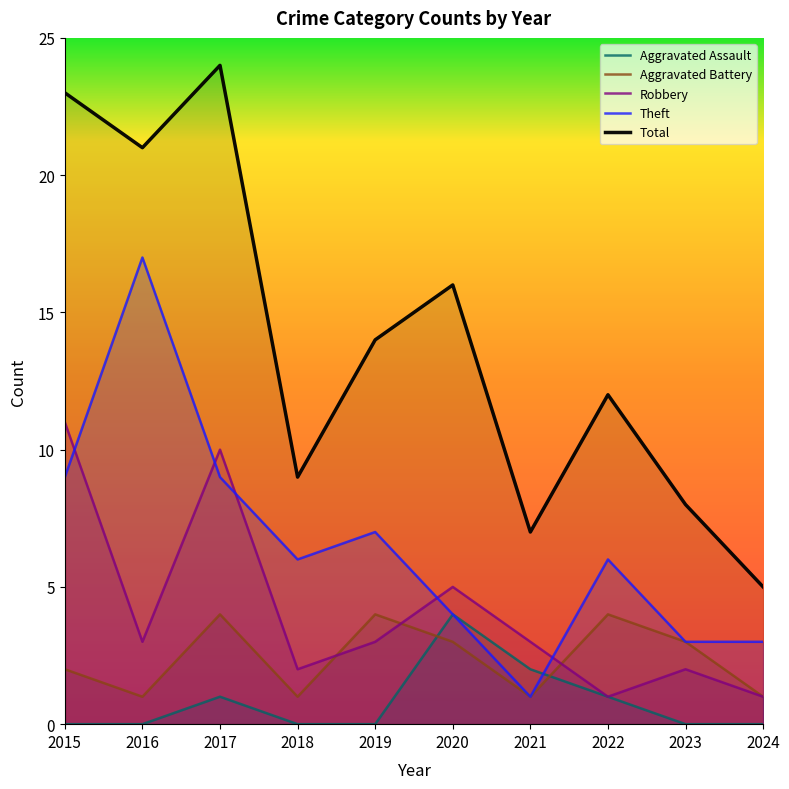

Which series has the largest total across all categories?

Total